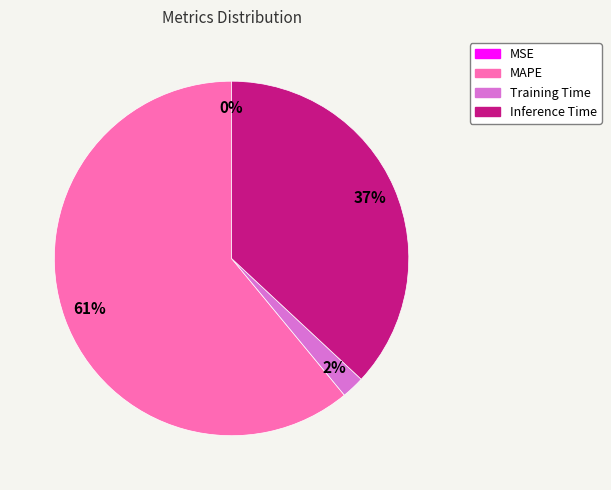

Which category has the biggest portion of the pie?

MAPE